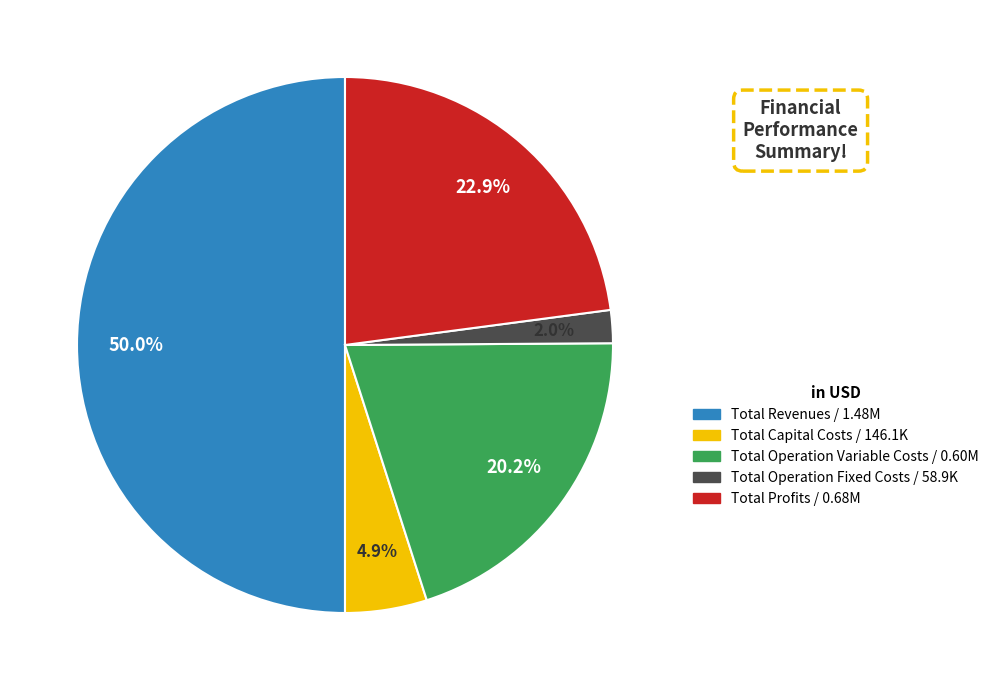

Approximately how many times larger is the value at Total Operation Fixed Costs compared to Total Operation Variable Costs?

0.1